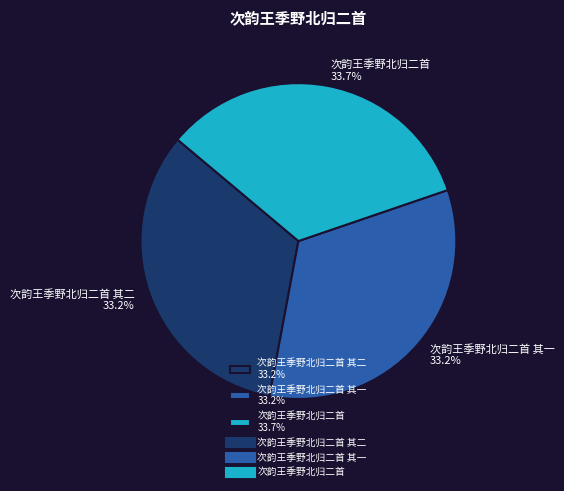

How much of the chart is everything except 次韵王季野北归二首 33.7%?

66.3%